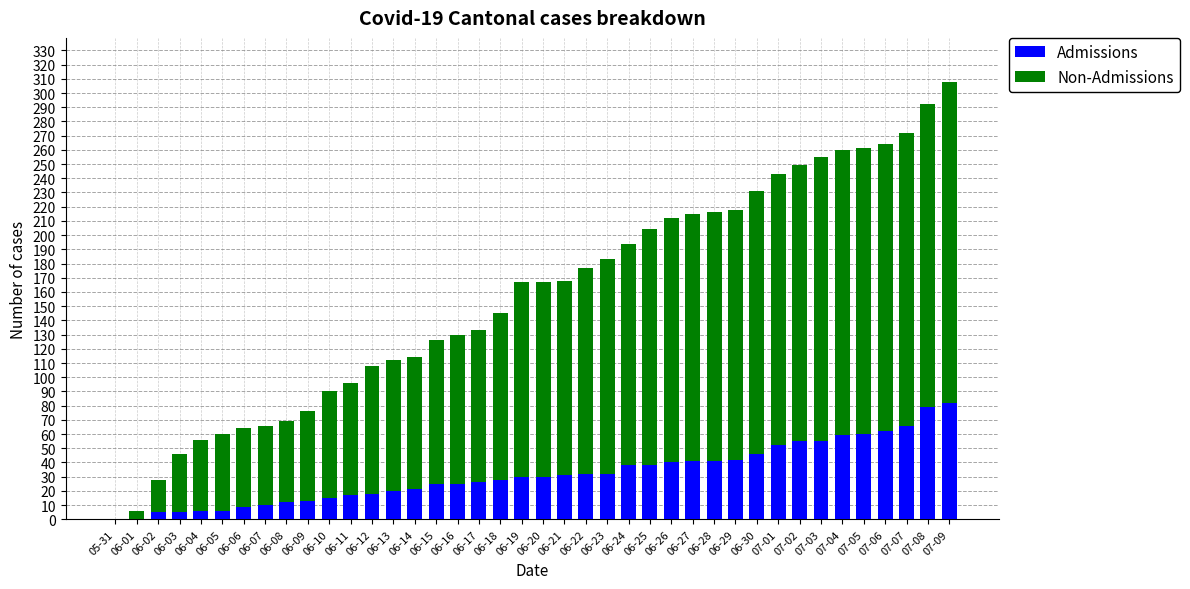

At which category is the sum across all series the highest?

07-09